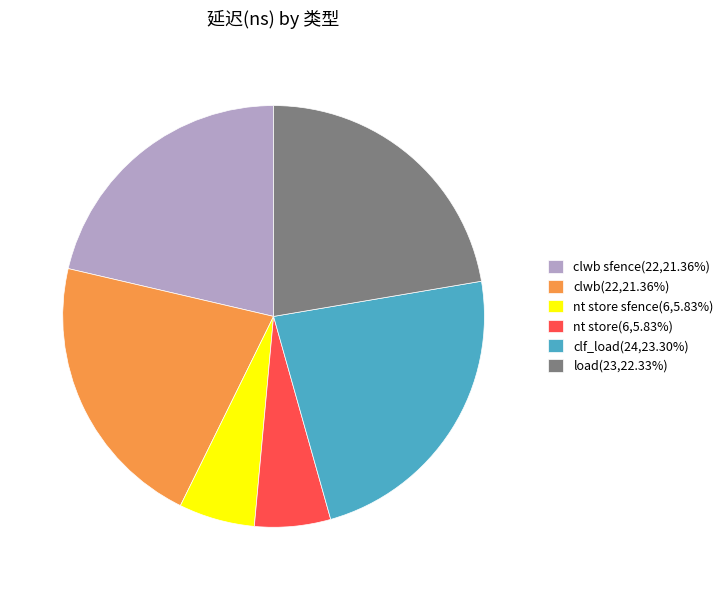

What is the ratio of the value at clwb(22,21.36%) to the value at load(23,22.33%)?

1.0